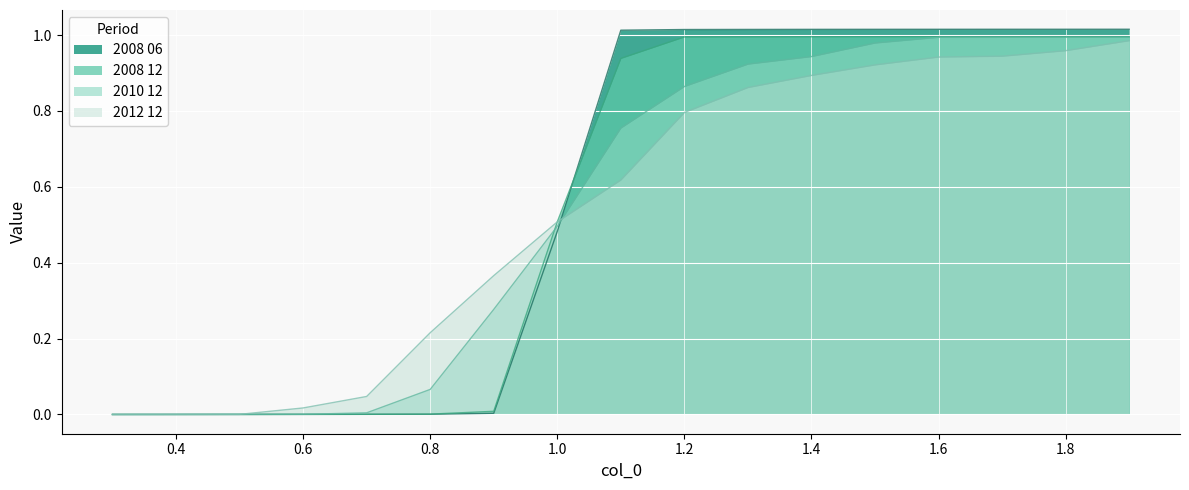

What is the sum of all 2008 12 values?

9.4